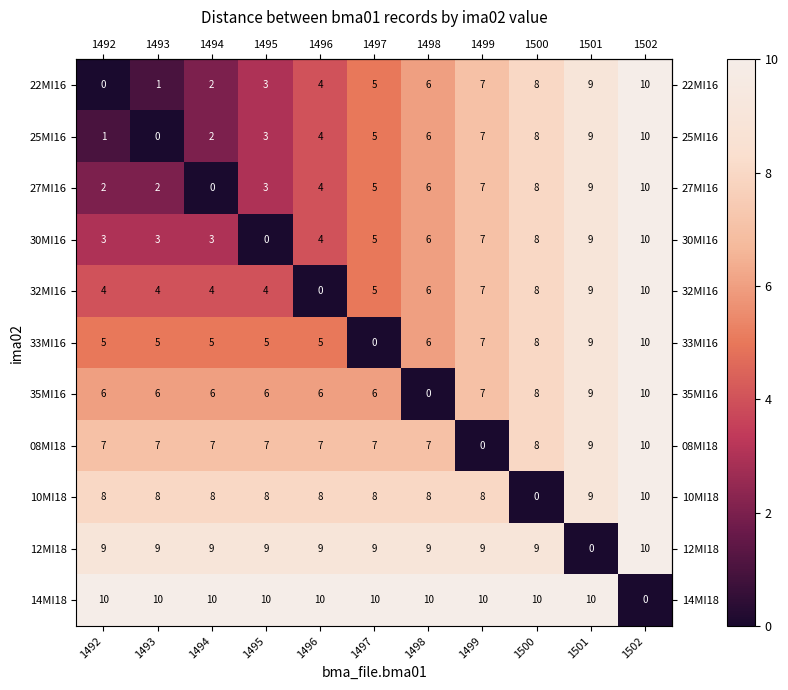

What is the difference between the highest and lowest values at 1497?

10